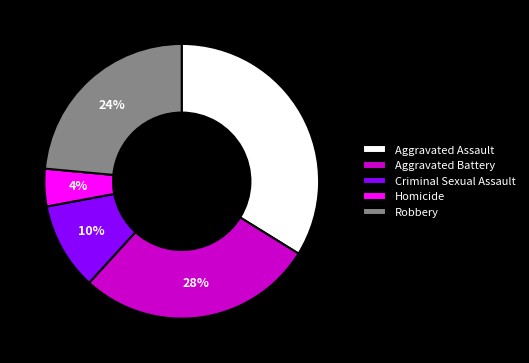

To the nearest percent, what is the average slice percentage?

20%